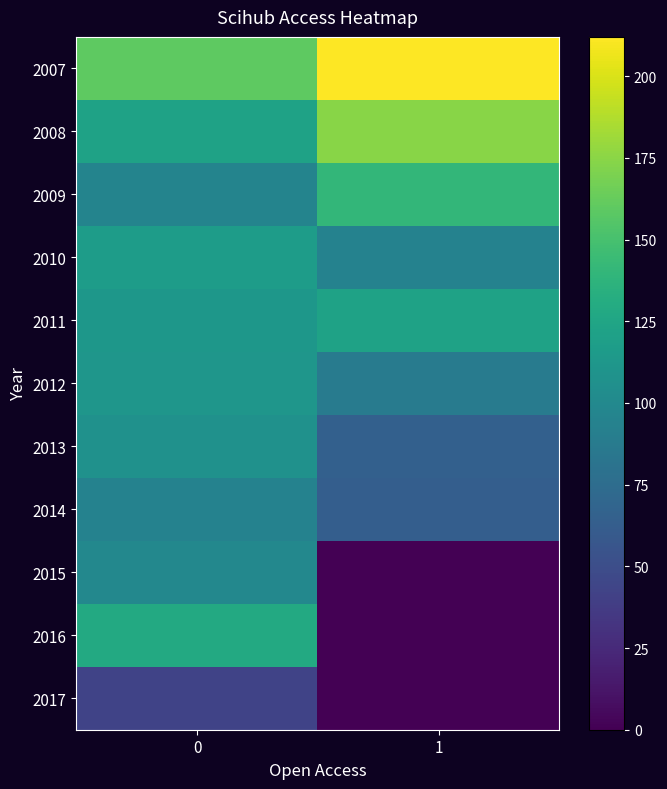

How many series are shown in this chart?

11